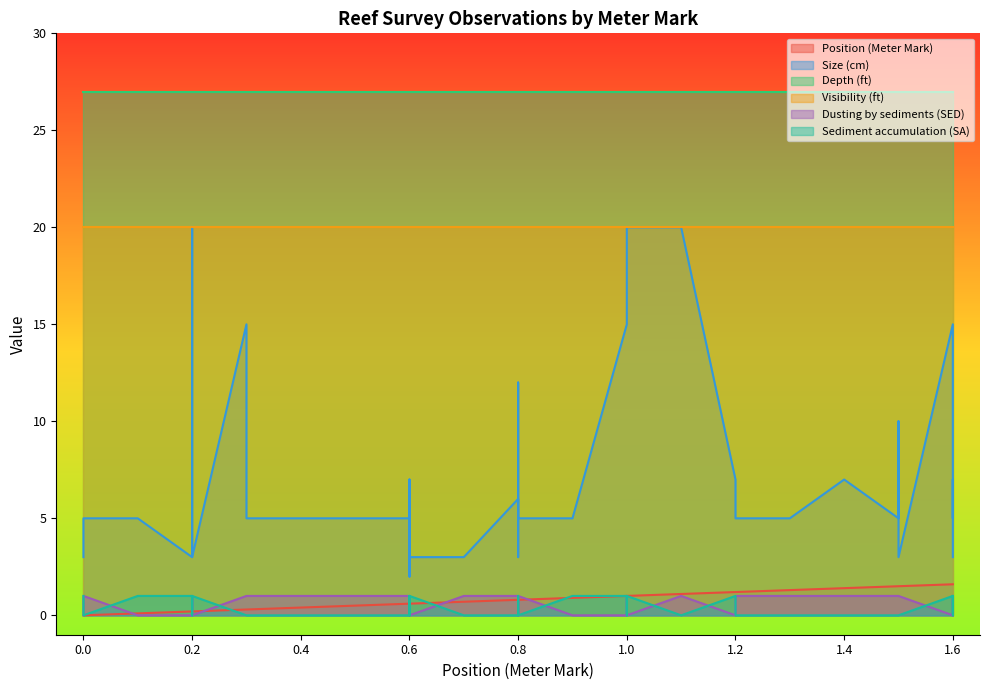

How many values in the Position (Meter Mark) series exceed 0?

37